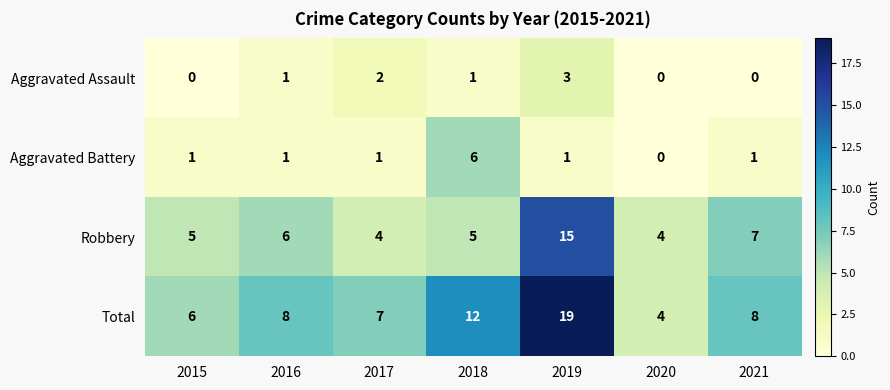

How many series are shown in this chart?

4